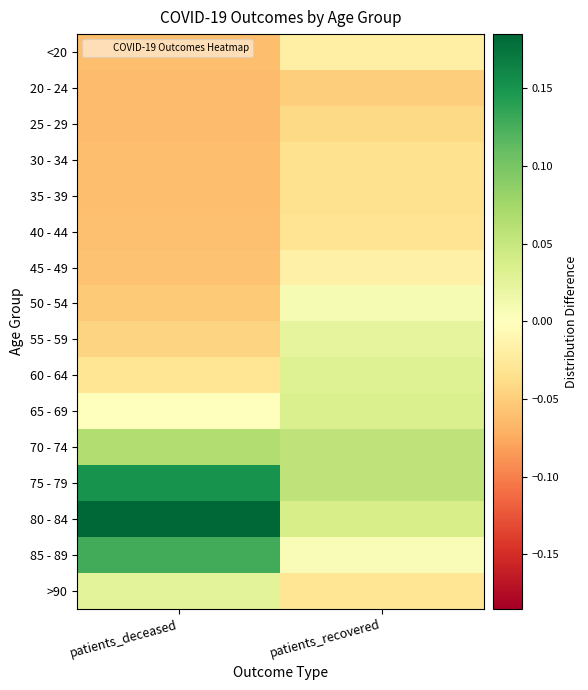

Reading left to right, transcribe all the data shown in this chart.

<20: patients_deceased=-0.1	patients_recovered=-0.0
20 - 24: patients_deceased=-0.1	patients_recovered=-0.1
25 - 29: patients_deceased=-0.1	patients_recovered=-0.0
30 - 34: patients_deceased=-0.1	patients_recovered=-0.0
35 - 39: patients_deceased=-0.1	patients_recovered=-0.0
40 - 44: patients_deceased=-0.1	patients_recovered=-0.0
45 - 49: patients_deceased=-0.1	patients_recovered=-0.0
50 - 54: patients_deceased=-0.1	patients_recovered=0.0
55 - 59: patients_deceased=-0.0	patients_recovered=0.0
60 - 64: patients_deceased=-0.0	patients_recovered=0.0
65 - 69: patients_deceased=0.0	patients_recovered=0.0
70 - 74: patients_deceased=0.1	patients_recovered=0.1
75 - 79: patients_deceased=0.2	patients_recovered=0.1
80 - 84: patients_deceased=0.2	patients_recovered=0.0
85 - 89: patients_deceased=0.1	patients_recovered=0.0
>90: patients_deceased=0.0	patients_recovered=-0.0